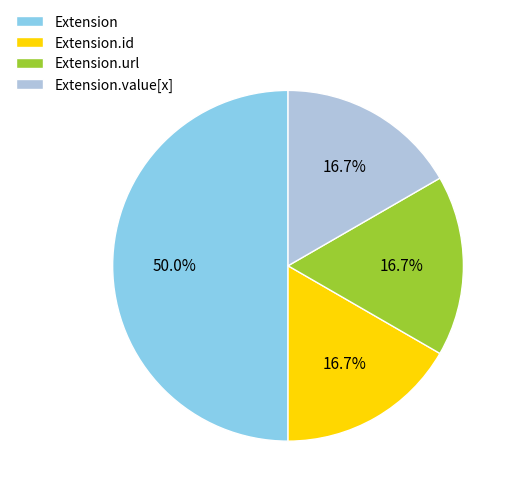

To the nearest percent, what is the average slice percentage?

25%